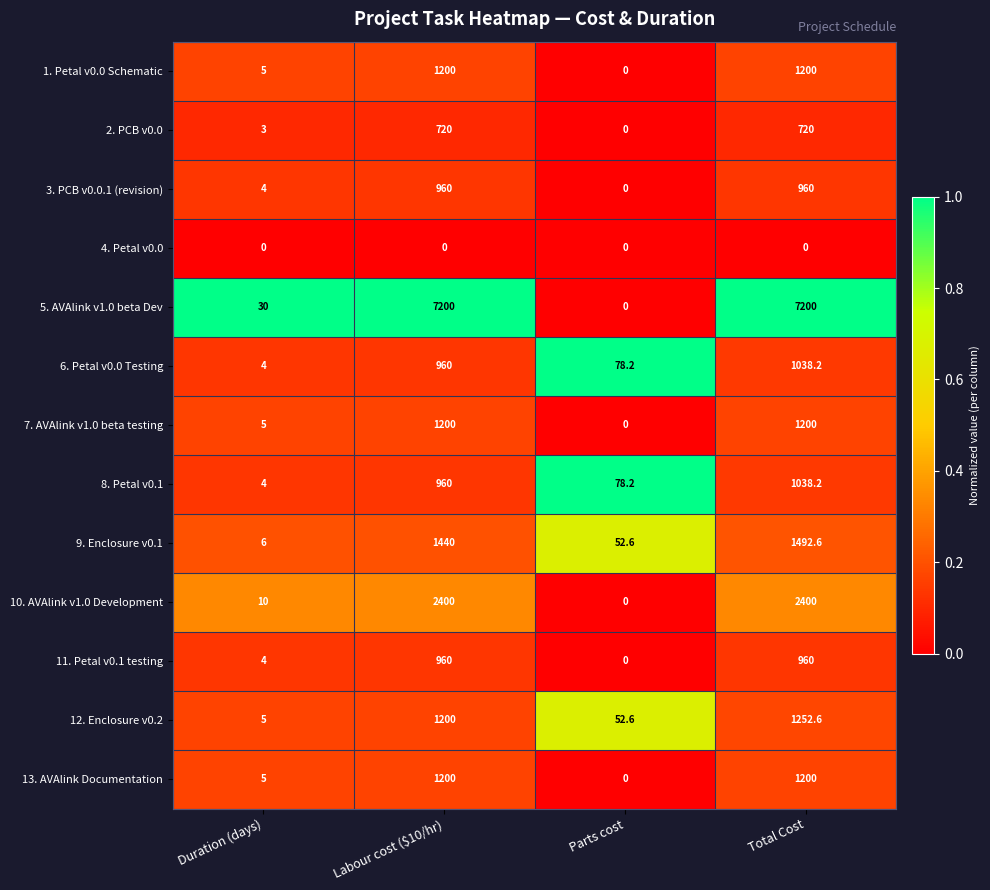

At which label does 1. Petal v0.0 Schematic reach its minimum?

Parts cost